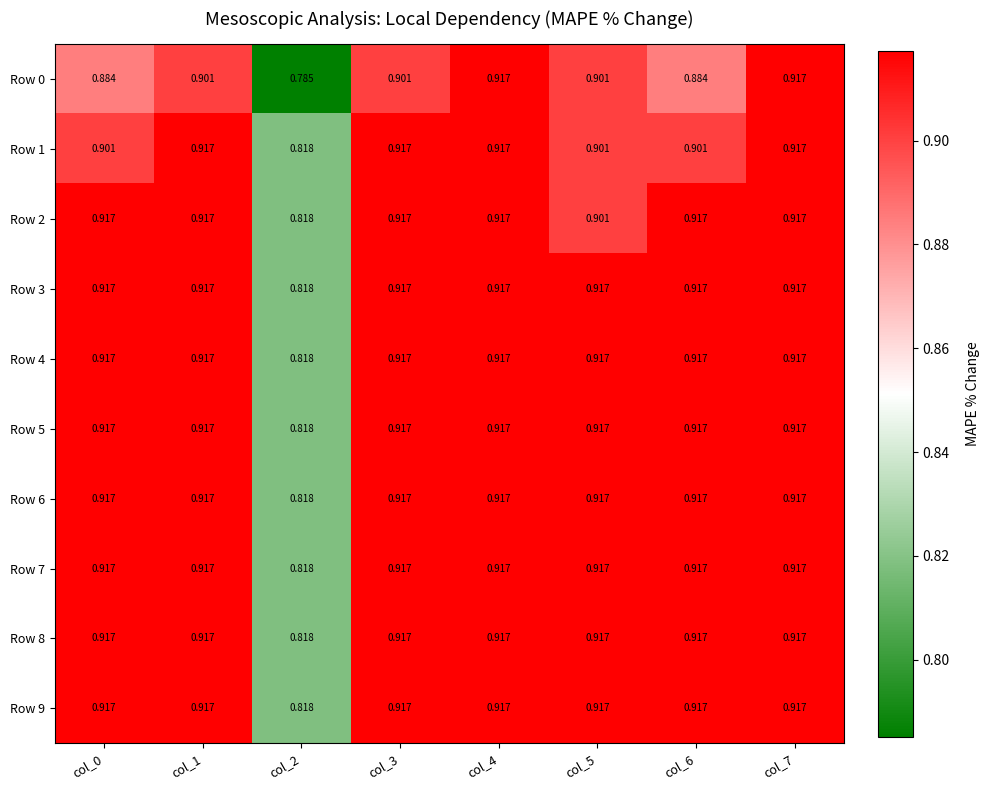

How many categories are shown in the chart?

8